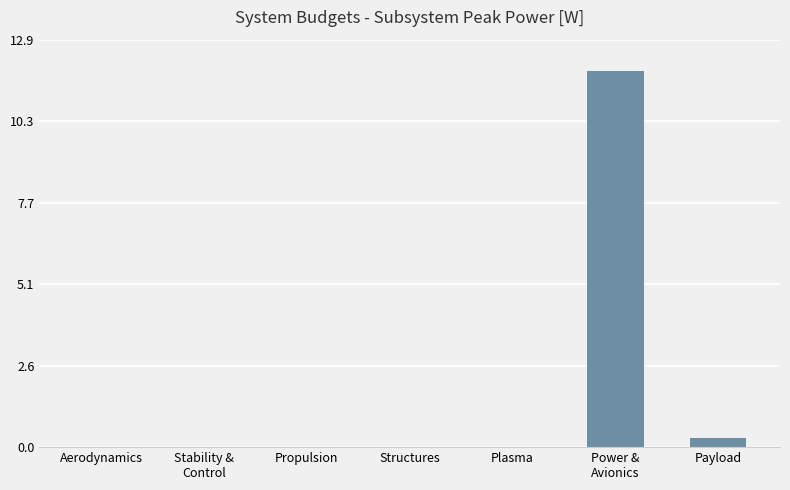

Are the bars horizontal?

No